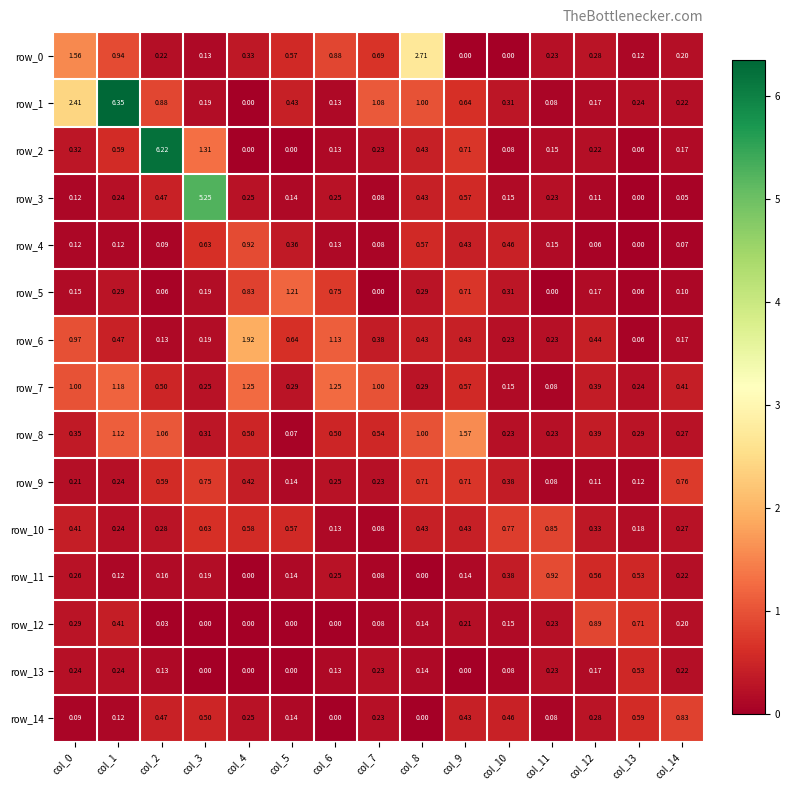

At how many categories does at least one series exceed 6?

2